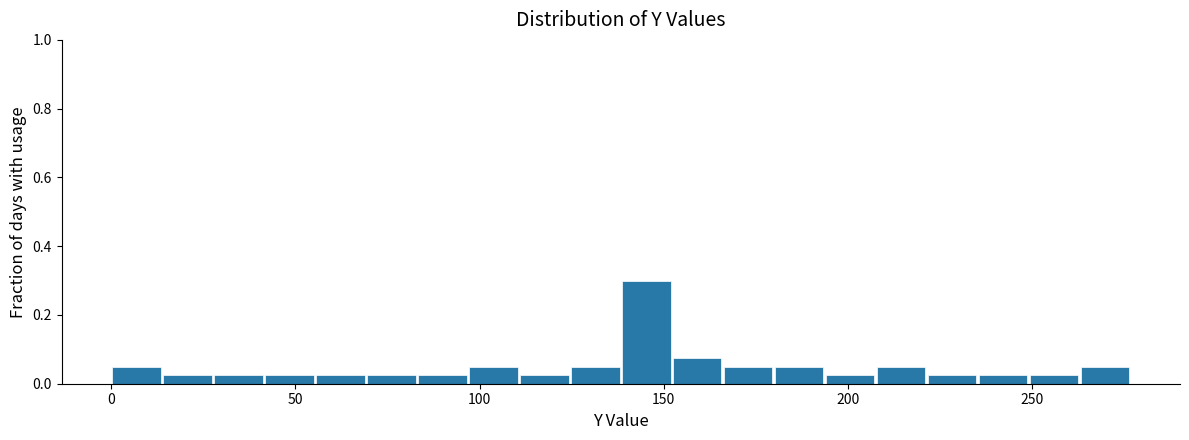

Around what value on the x-axis is the tallest bar? Give the approximate position of its centre, as read against the axis.

145